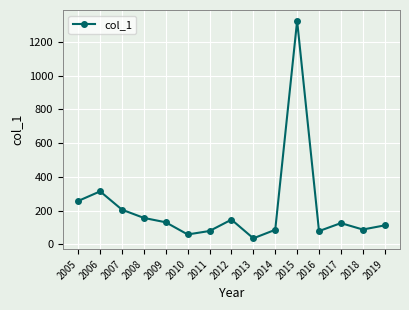

What is the value of the 15th point from the left?

111.9